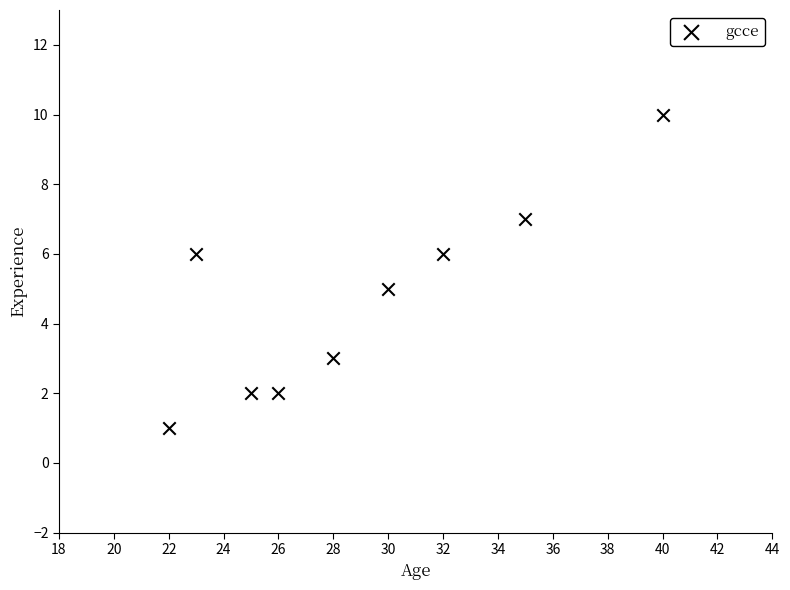

What is the range of Y values (max minus min)?

9